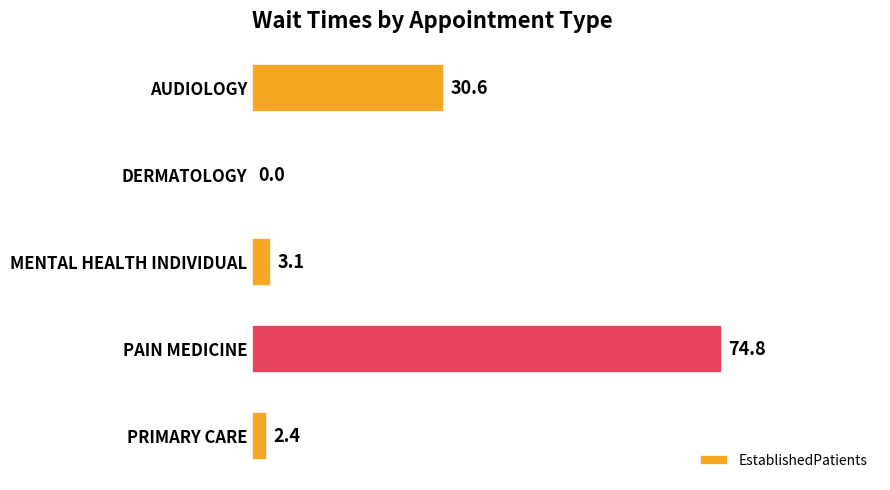

What is the maximum value shown in the chart?

74.8